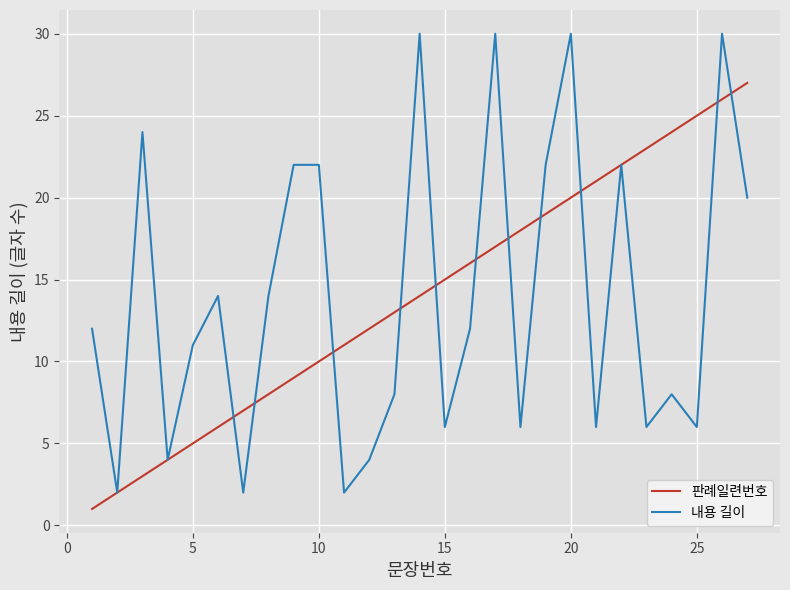

What is the maximum value for 내용 길이?

30